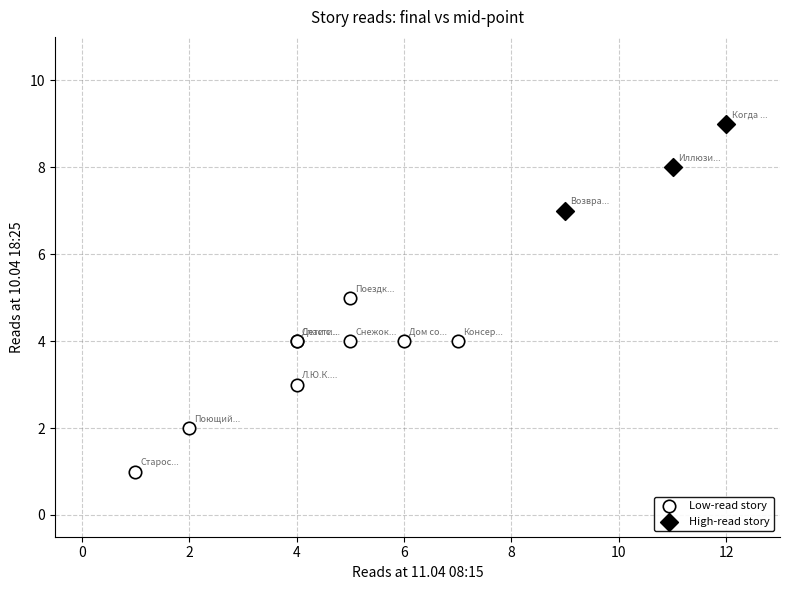

Which series contains the lowest Y value?

Low-read story